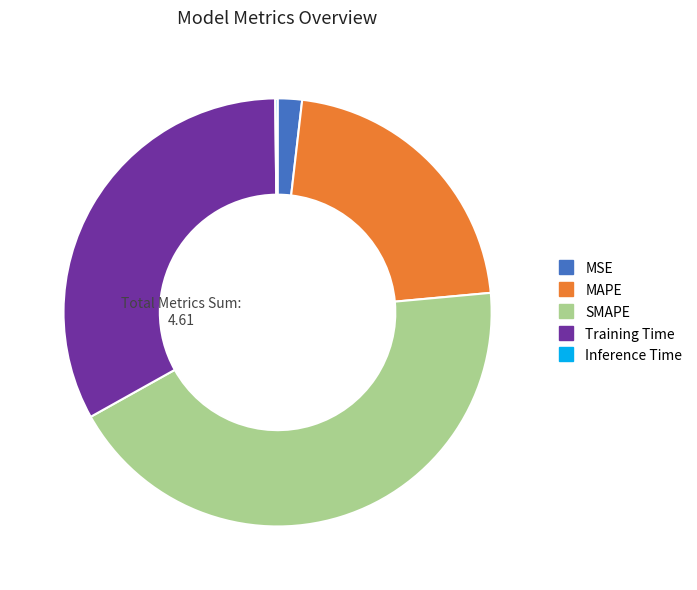

Is the sum of MAPE and MSE greater than half?

No